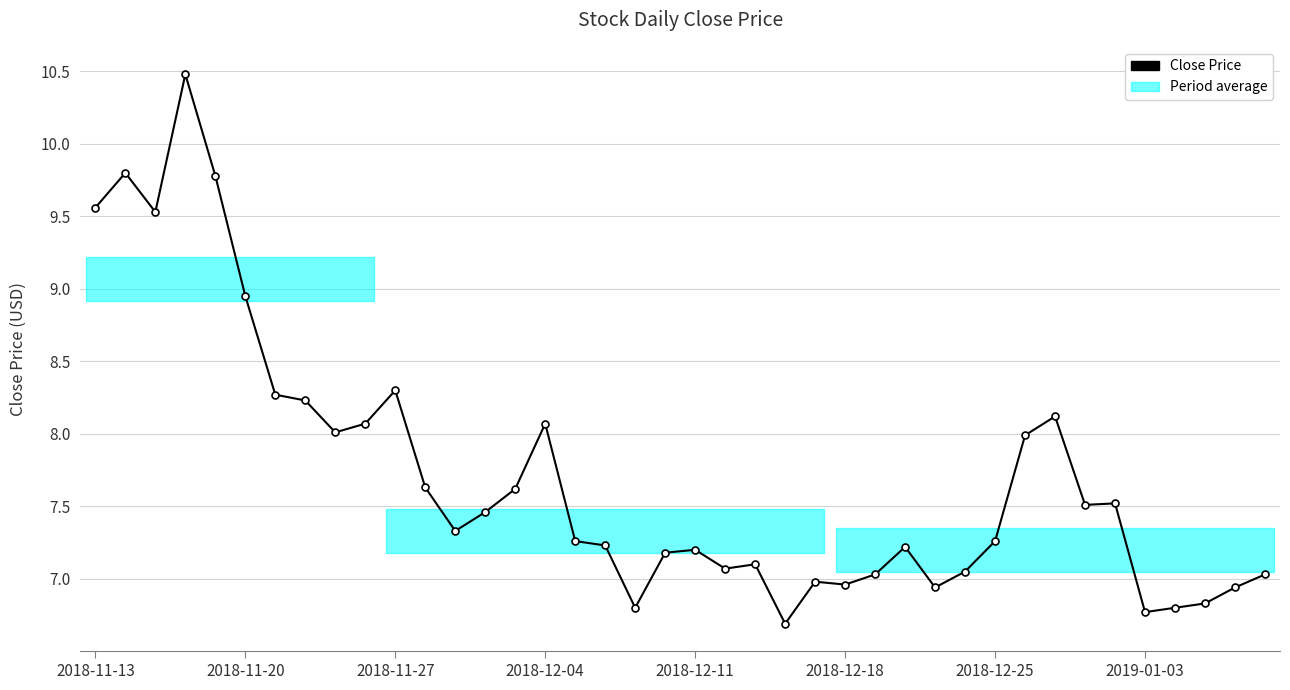

True or false: there are more than 1 points higher than both neighbors.

True